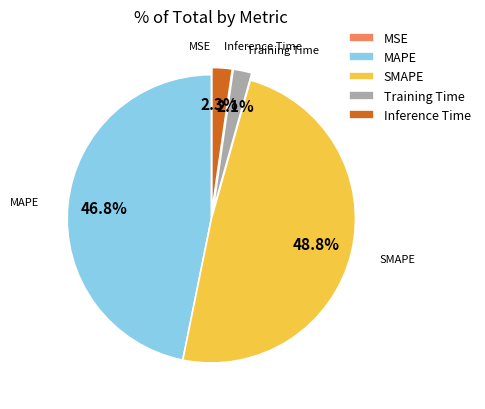

What is the total percentage of Training Time and SMAPE?

50.9%